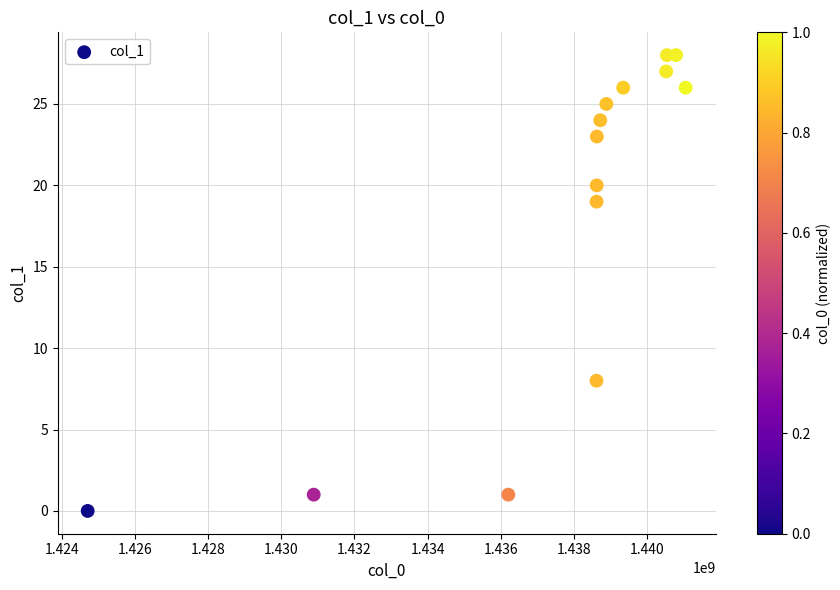

What is the range of Y values (max minus min)?

28